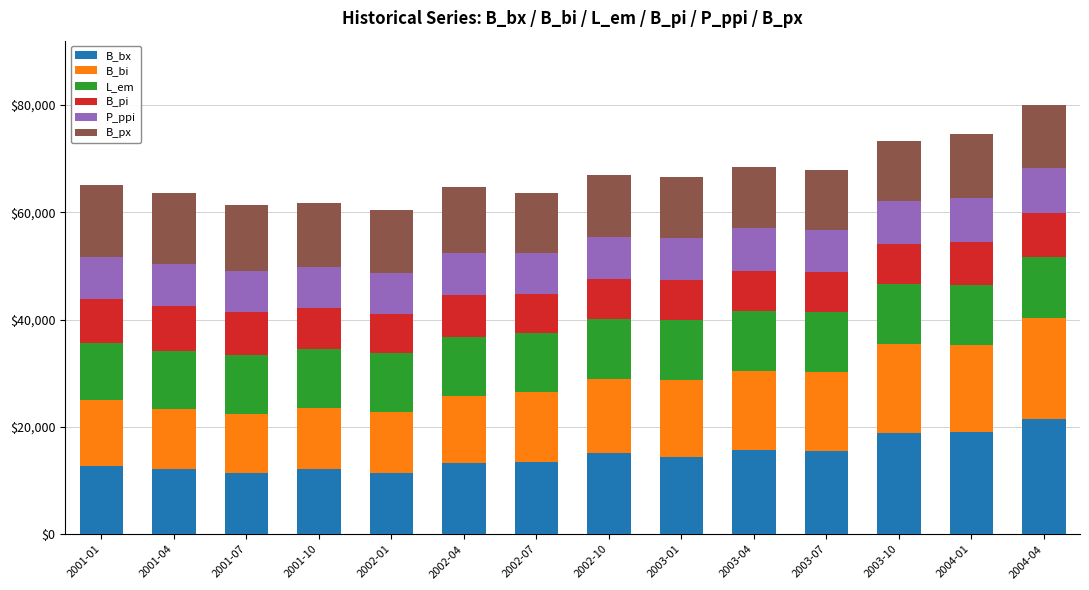

The value of B_bx at 2002-04 is 13184.5. True or false?

True